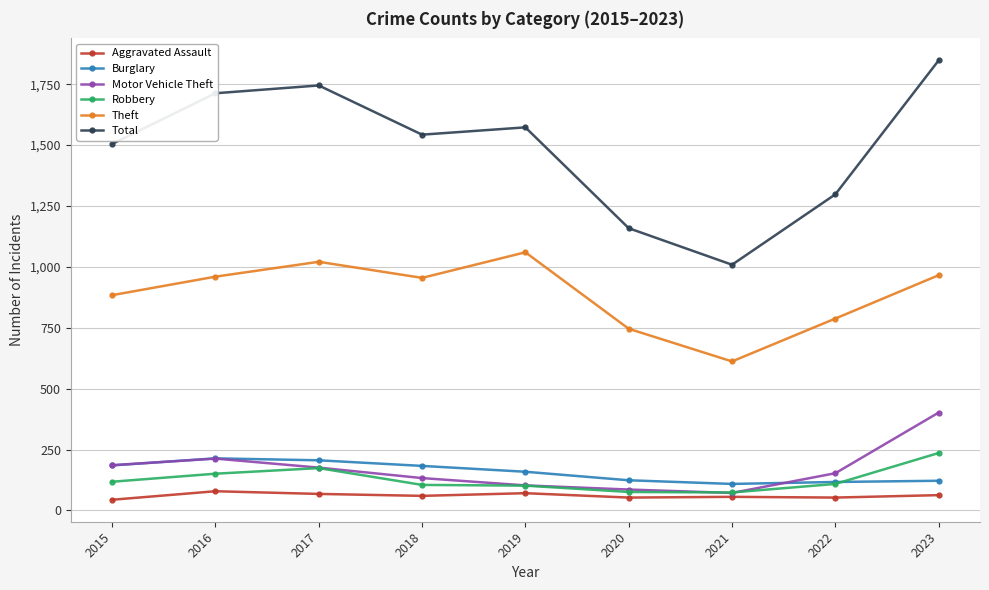

True or false: Motor Vehicle Theft has a value of 213 at 2016.

True